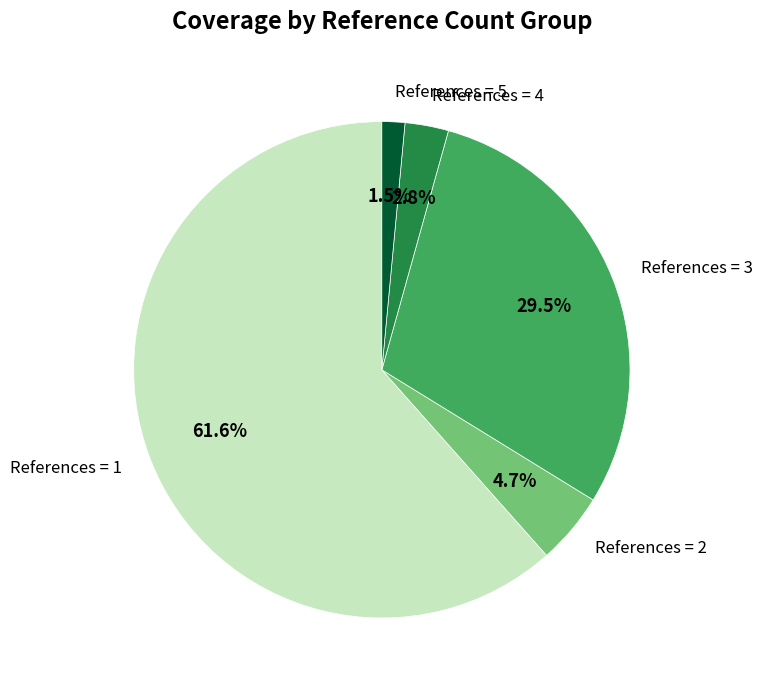

Is the sum of References = 4 and References = 5 greater than half?

No